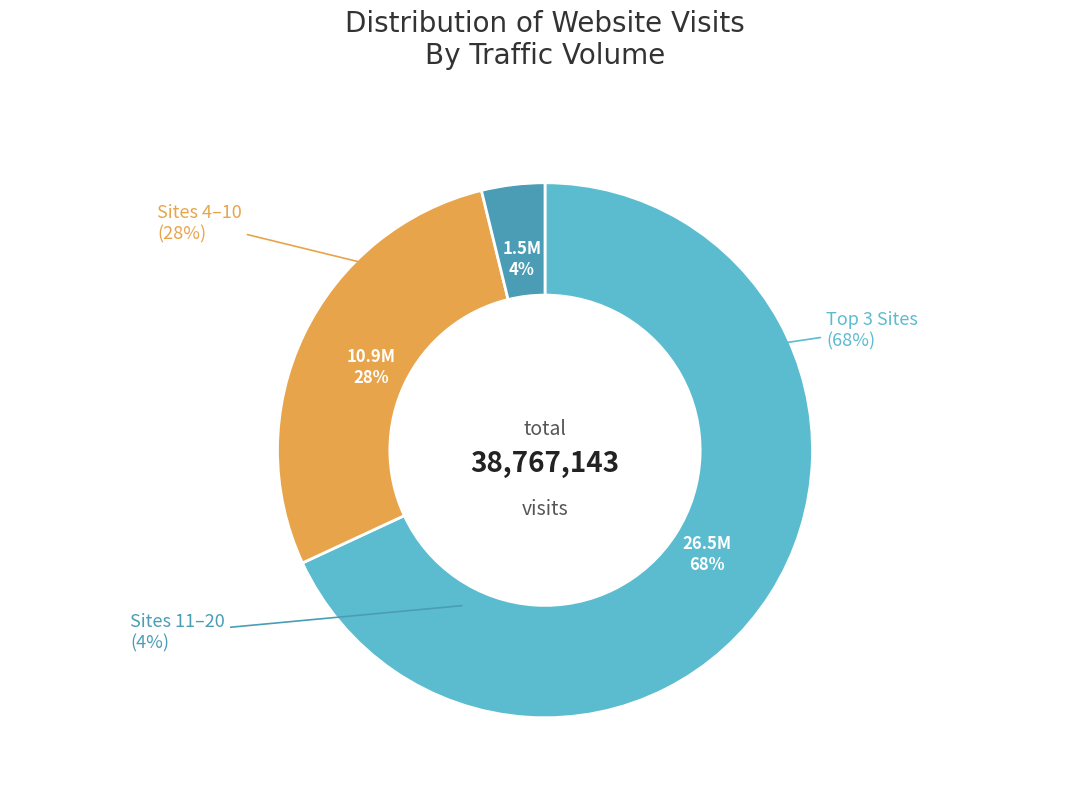

Do turkiye.gov.tr and dovizborsa.com together represent more than half of the pie?

No